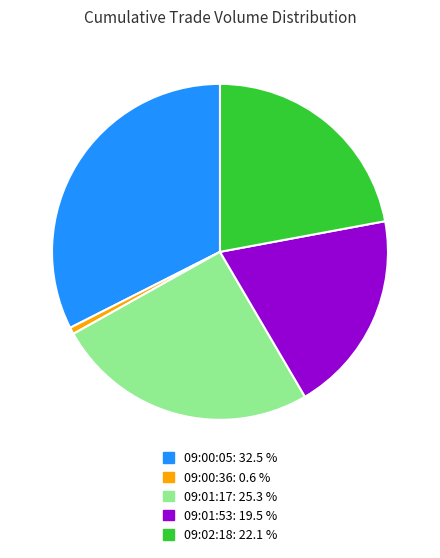

Which slice is the largest?

09:00:05: 32.5 %